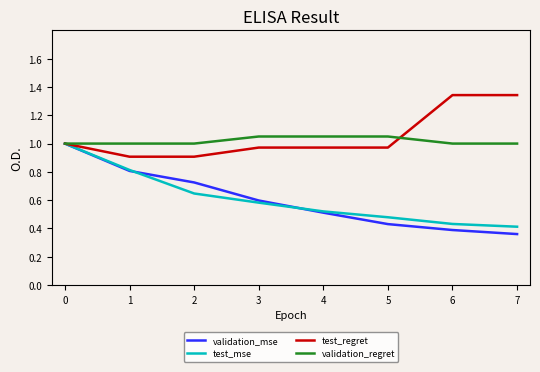

What are all the series names shown in the legend?

validation_mse, test_mse, test_regret, validation_regret